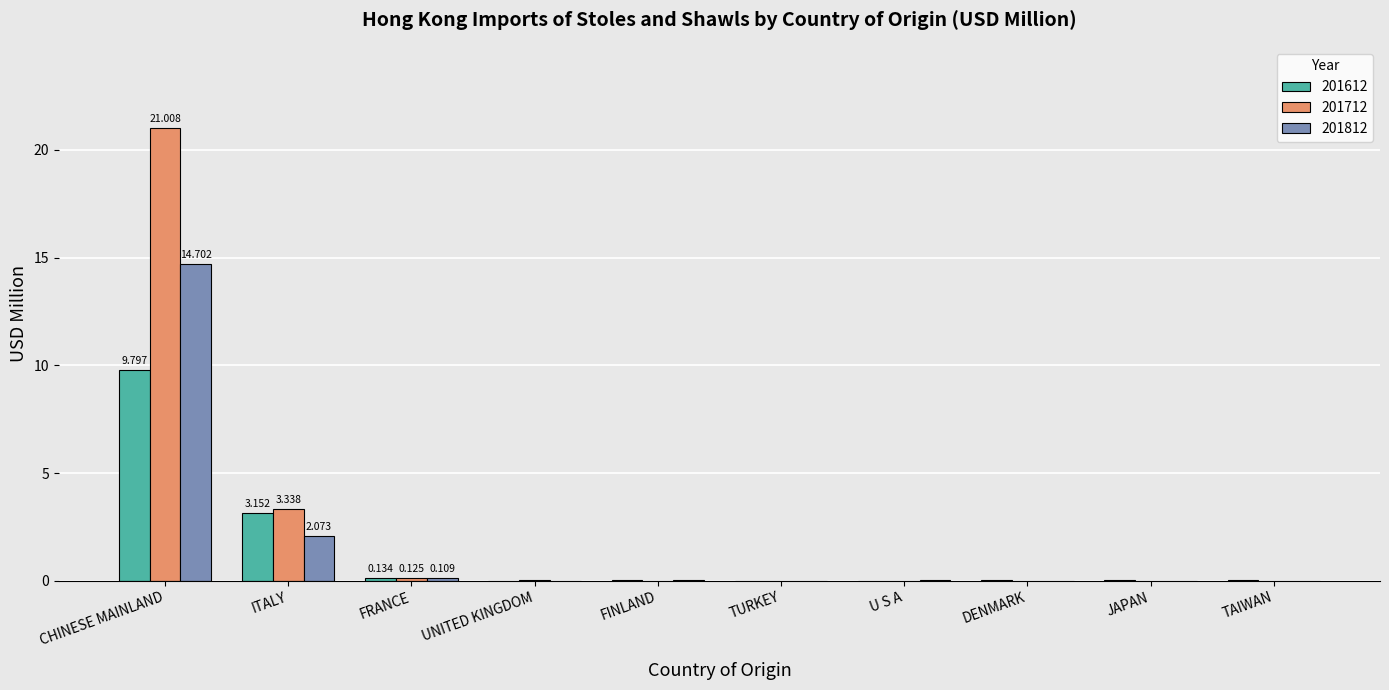

Does the chart contain stacked bars?

No